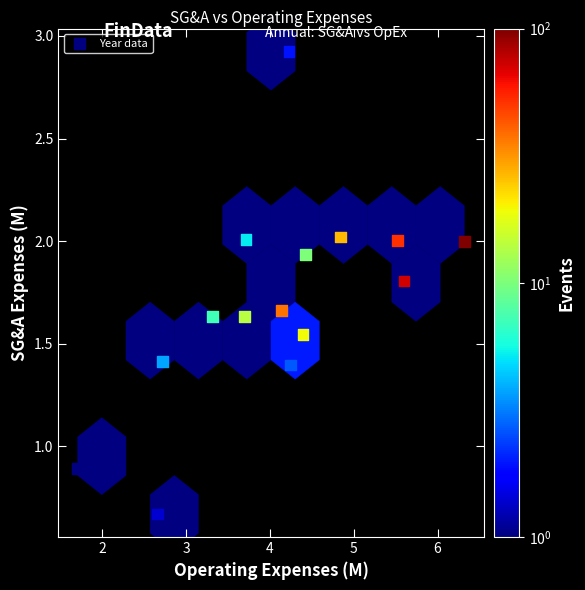

What Y value in the scatter plot is closest to 1?

0.9